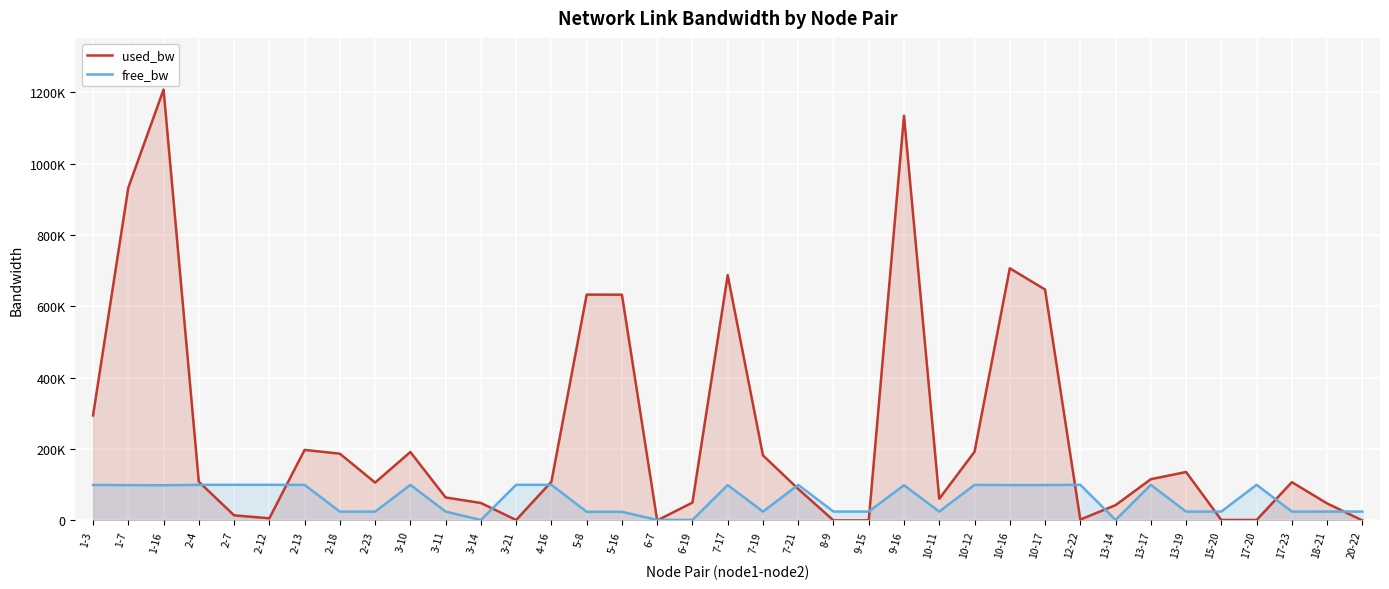

What position from the left is 5-8?

15